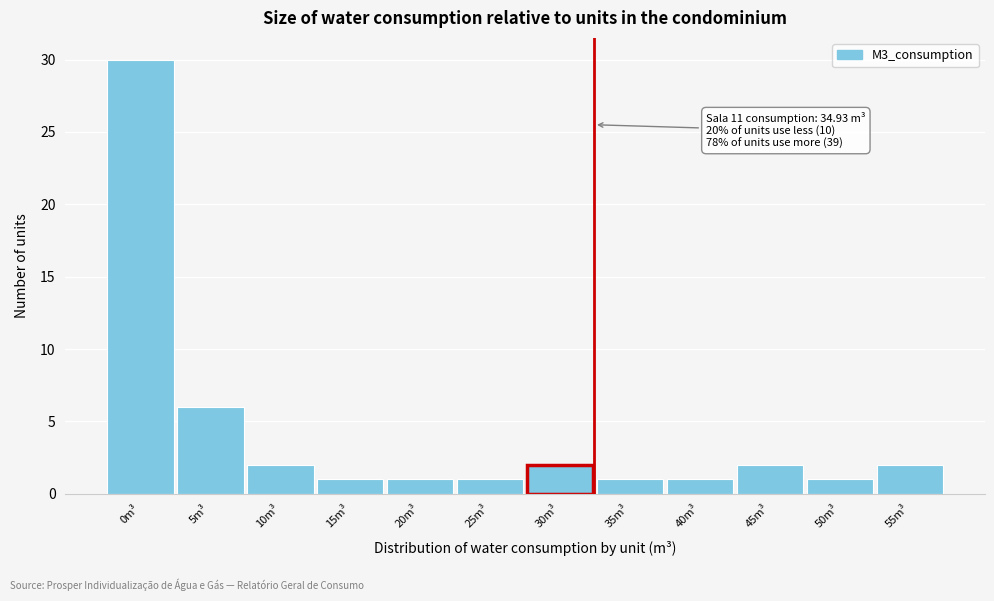

Reading left to right, list all the values displayed in this chart.

0m³=30	5m³=6	10m³=2	15m³=1	20m³=1	25m³=1	30m³=2	35m³=1	40m³=1	45m³=2	50m³=1	55m³=2